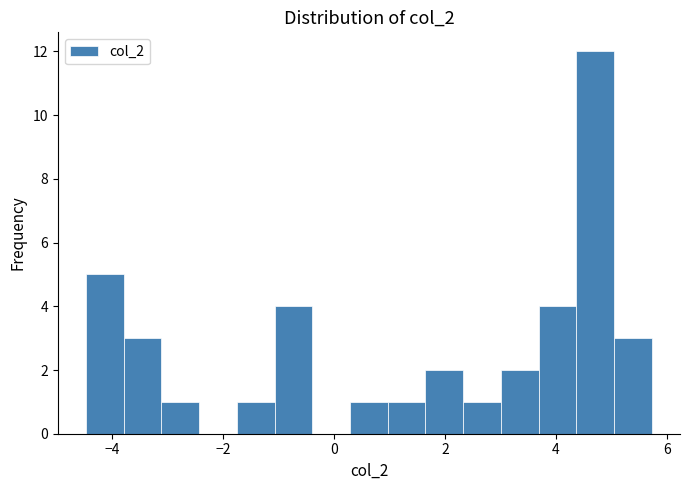

Read against the x-axis, roughly where is the centre of the tallest bar?

4.8